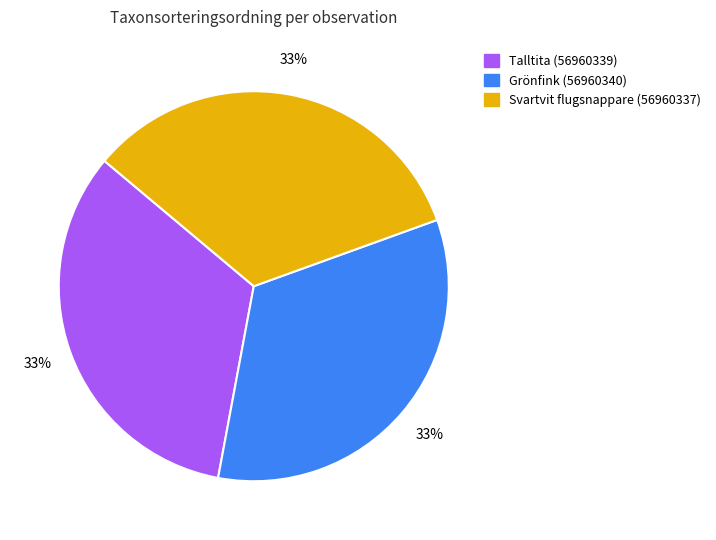

To the nearest percent, what is the combined percentage of Svartvit flugsnappare (56960337) and Talltita (56960339)?

67%